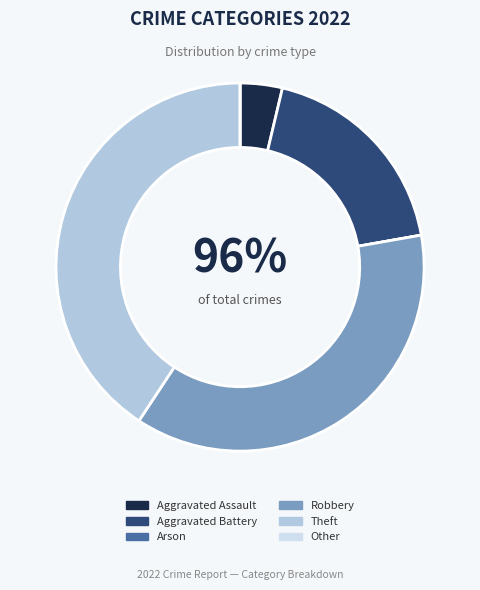

Combined, what portion of the pie is Aggravated Assault and Robbery?

40.7%